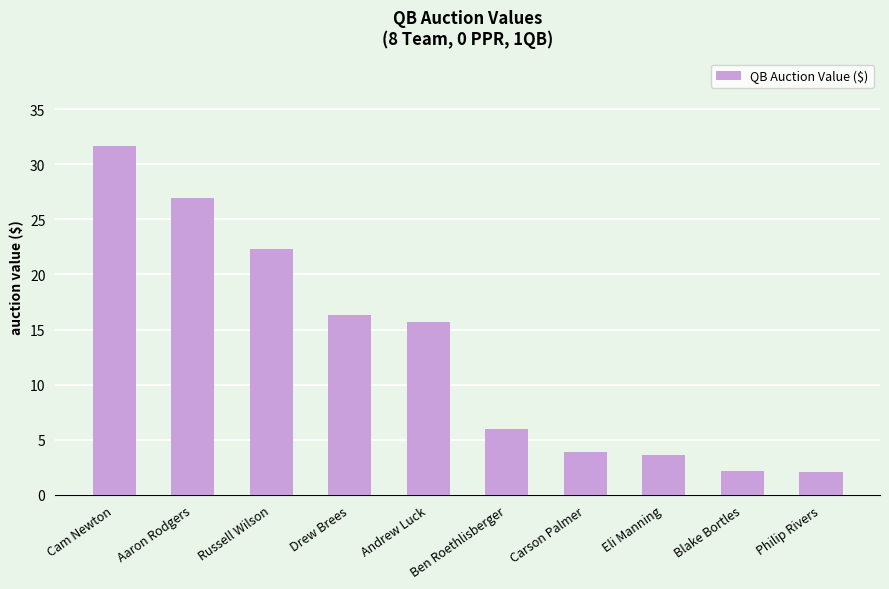

What is the maximum value shown in the chart?

31.7